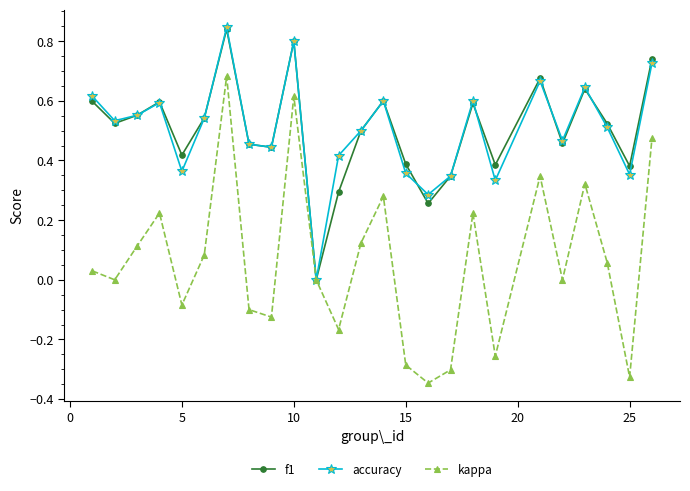

How many interior local peaks does the kappa series have?

7